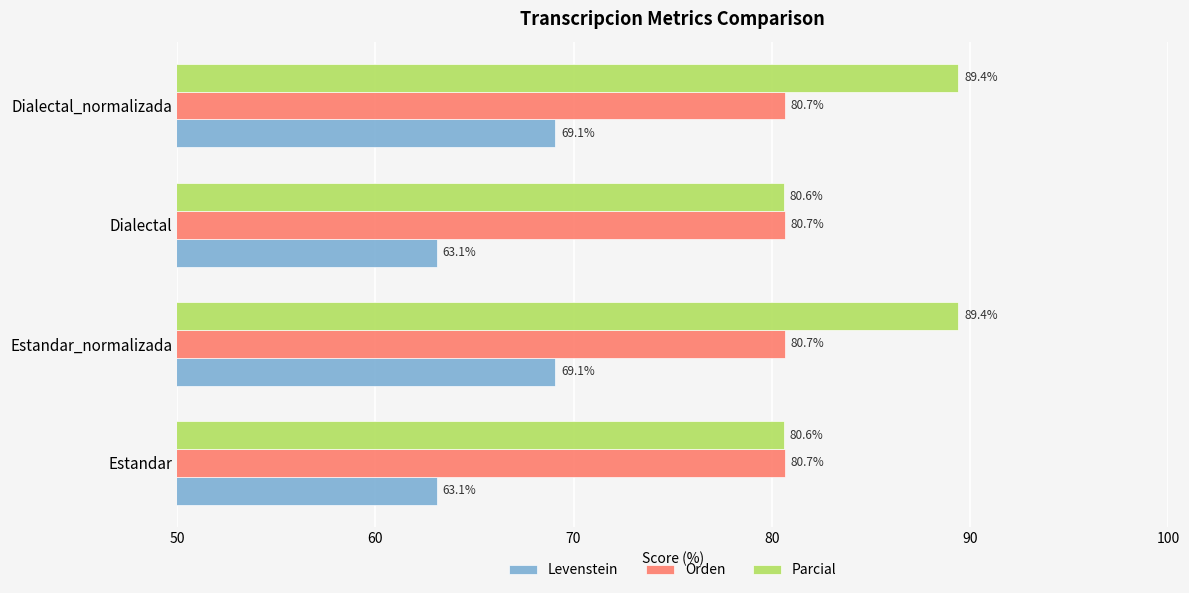

What is the sum of the Levenstein values at Estandar_normalizada and Estandar?

132.2